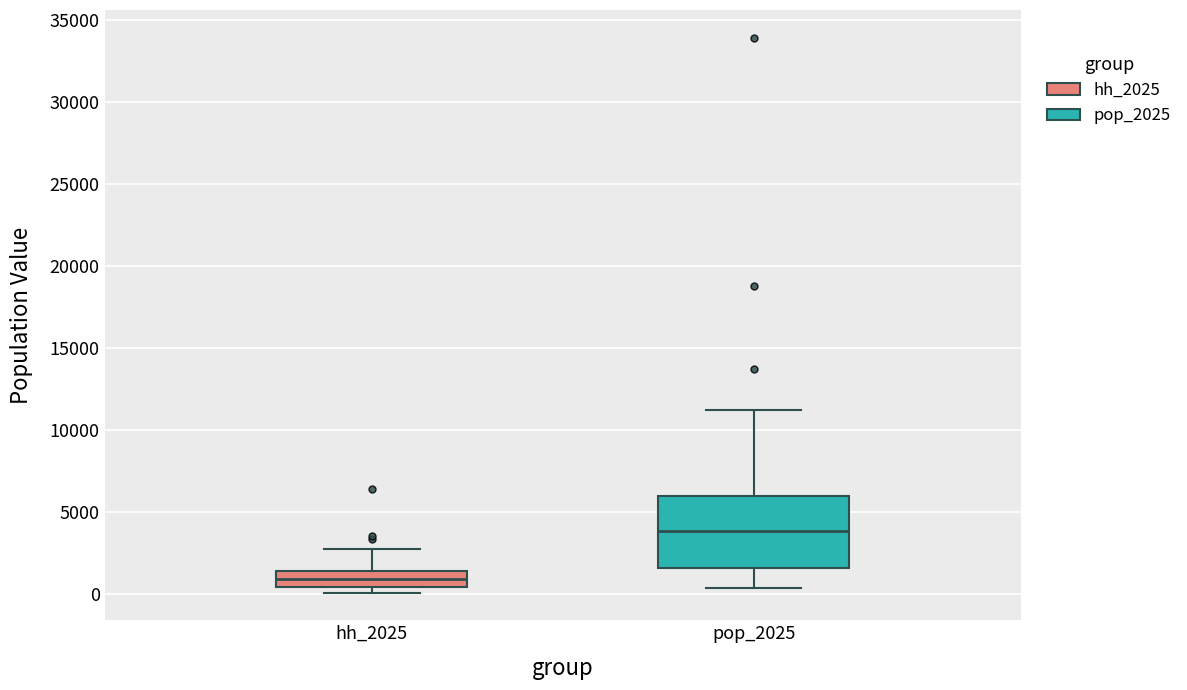

Where is the lower edge of the box for pop_2025 on the y-axis? The values are not printed on the chart, so give them approximately, as read against the axis.

1500